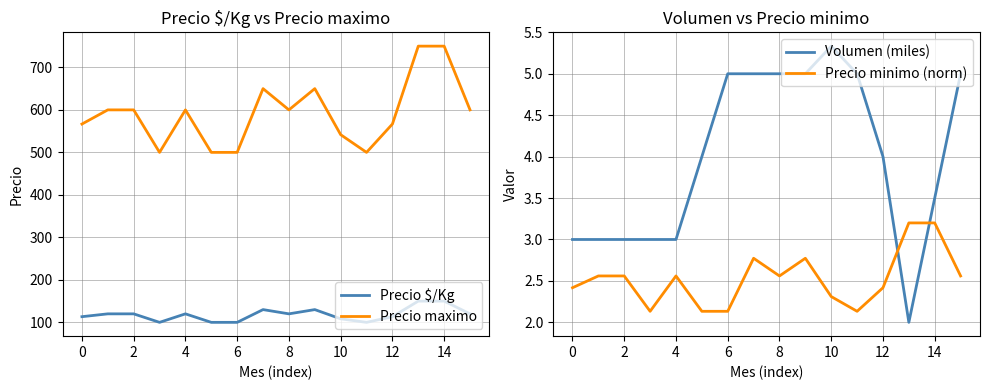

True or false: Precio maximo and Precio $/Kg intersect in this chart.

False